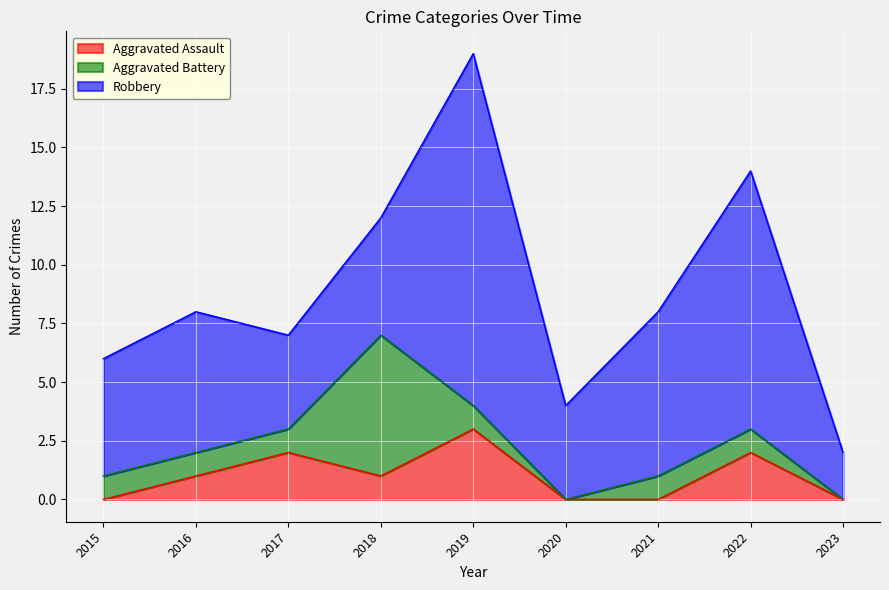

What is the maximum value for Aggravated Assault?

3